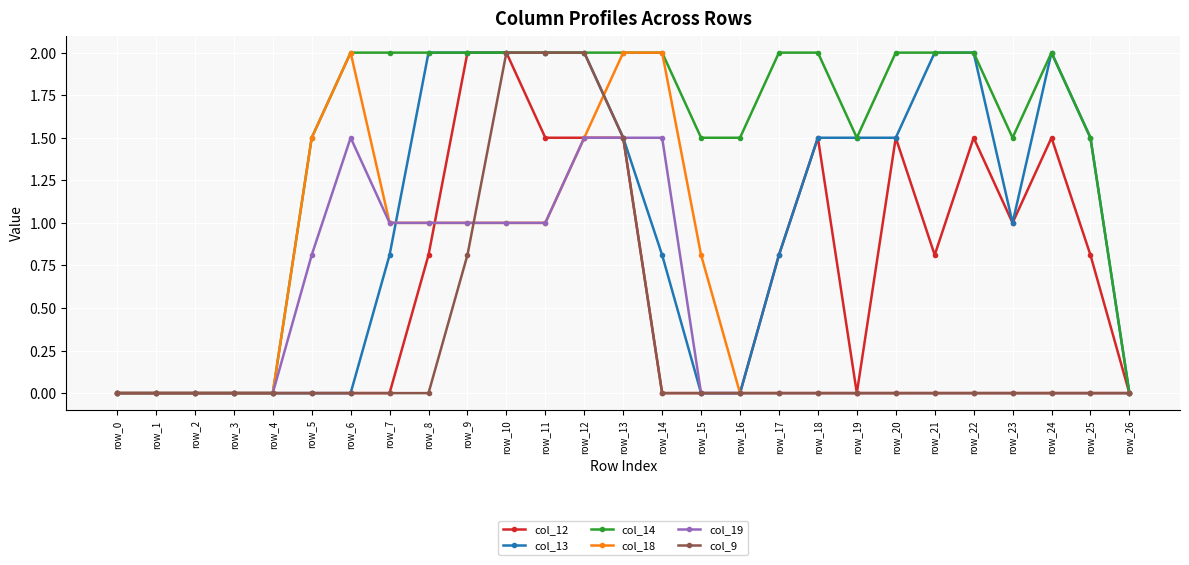

What is the maximum value for col_14?

2.0